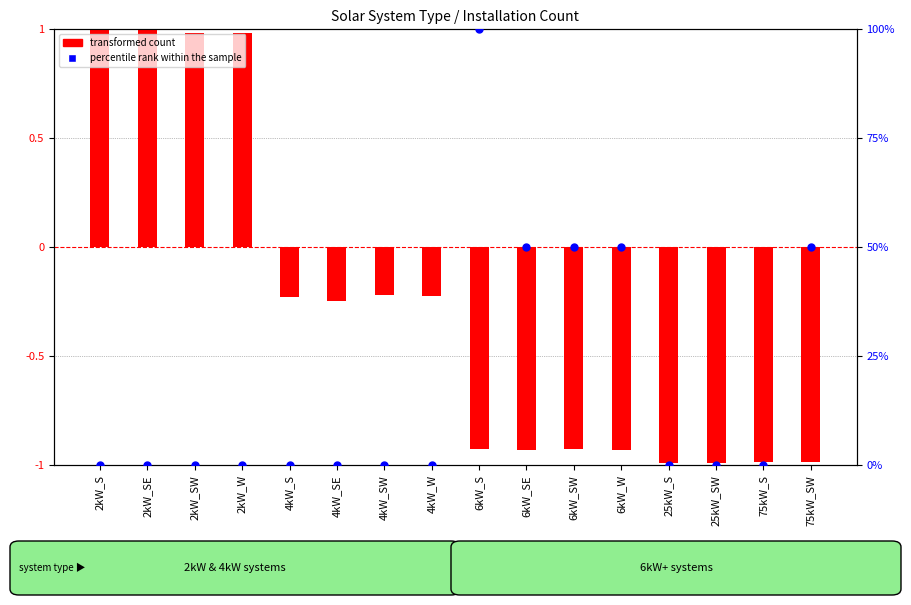

At how many categories does at least one series exceed 63?

1